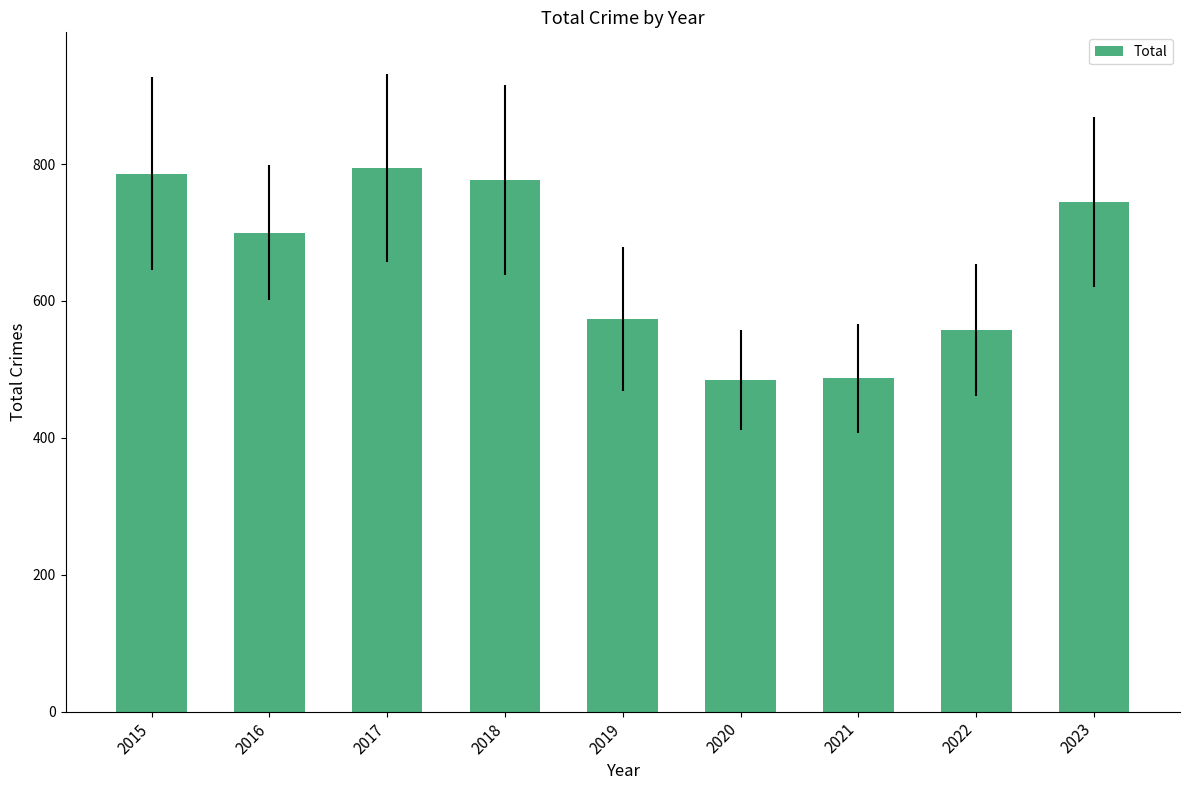

At which label is the value closest to 639?

2016